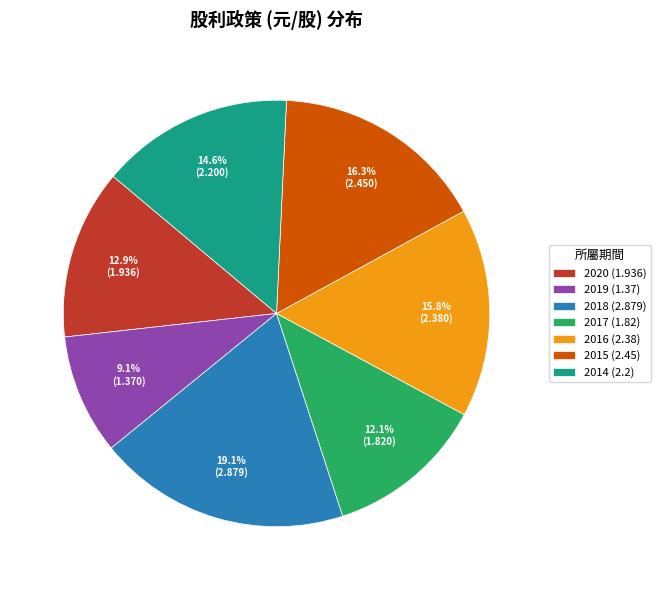

To the nearest percent, what portion does 2016 (2.38) represent?

16%